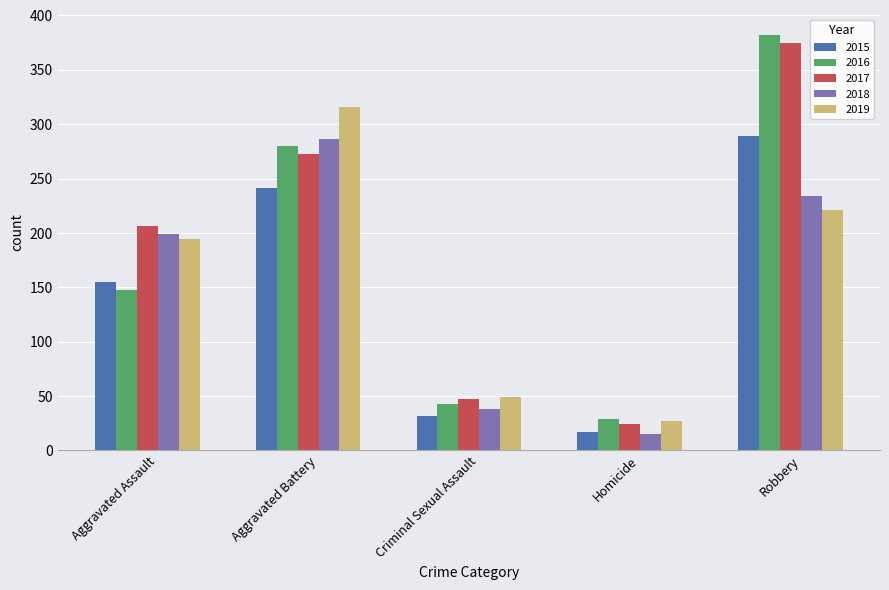

What is the maximum value shown in the chart?

382